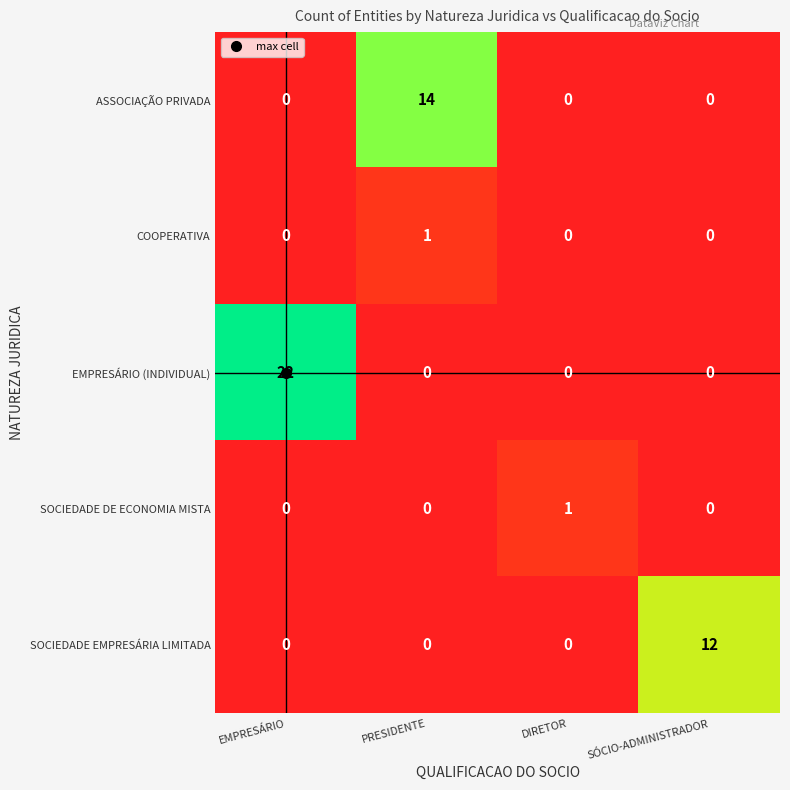

At how many categories does at least one series exceed 6?

3